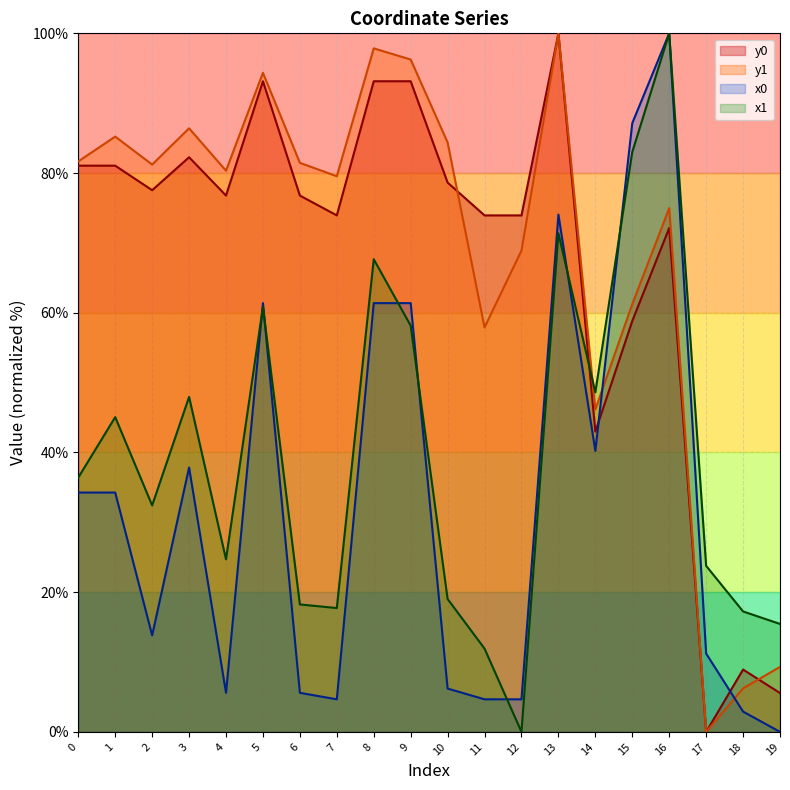

Is the value of x0 at 0 greater than the value of y1 at 12?

No